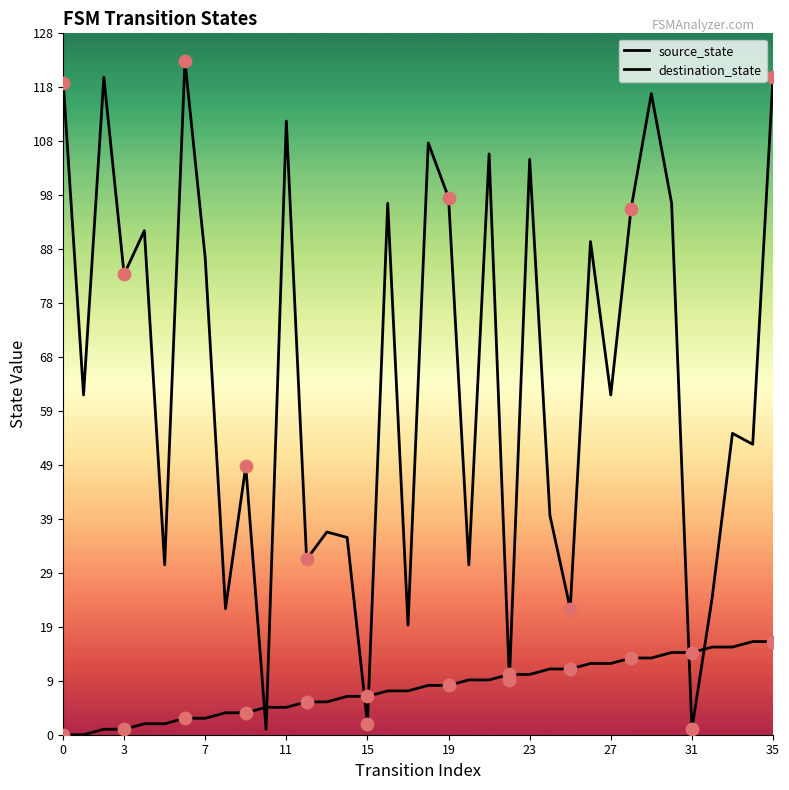

At which category is the sum across all series the highest?

35